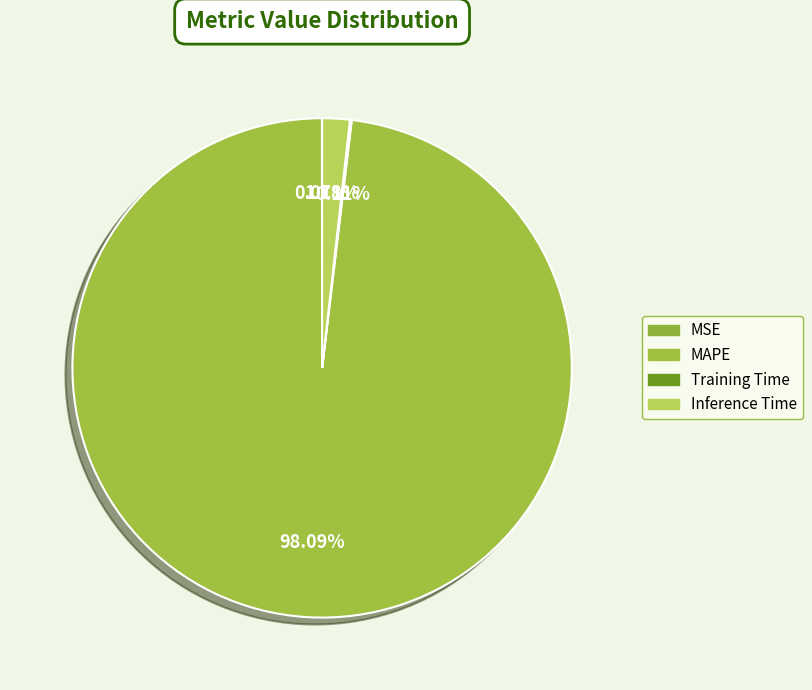

What is the largest slice in the pie chart?

MAPE